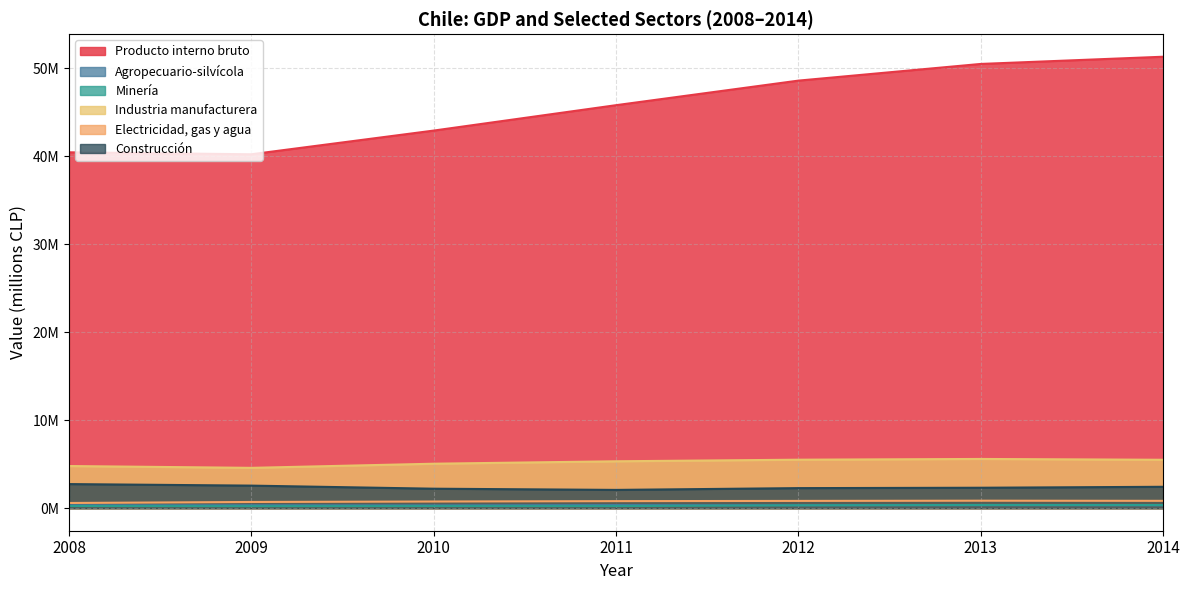

In Construcción, how many points are lower than both neighbors (excluding endpoints)?

1